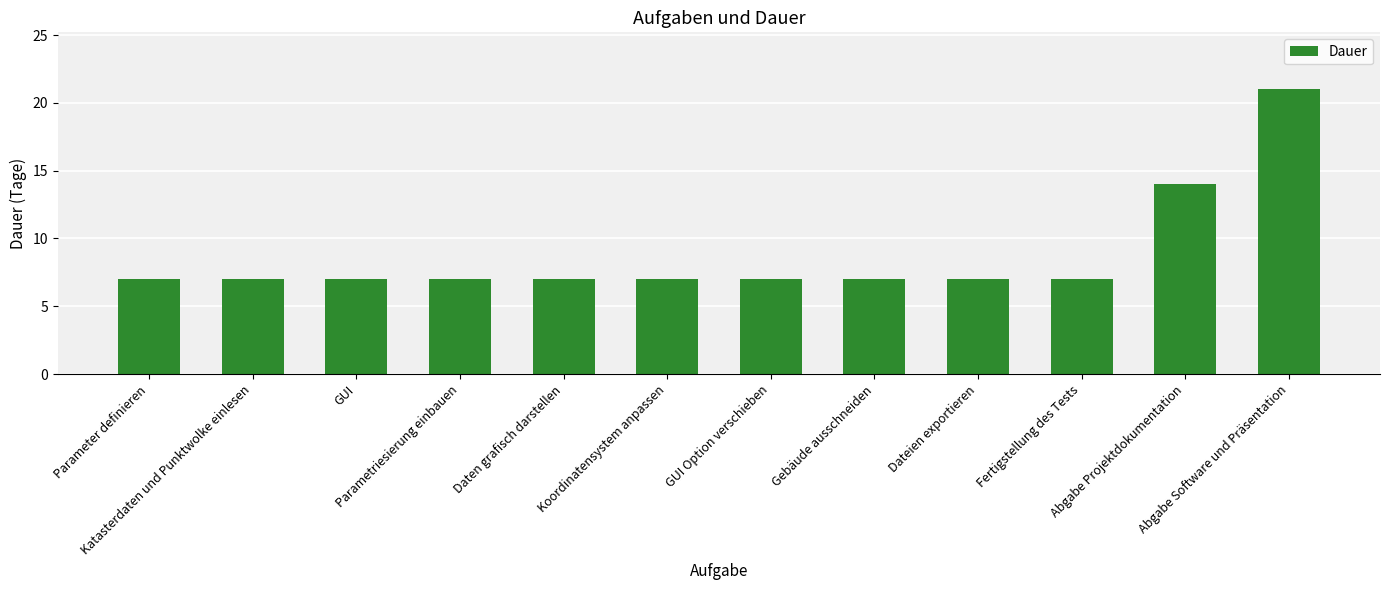

Reading left to right, transcribe all the data shown in this chart.

Parameter definieren=7	Katasterdaten und Punktwolke einlesen=7	GUI=7	Parametriesierung einbauen=7	Daten grafisch darstellen=7	Koordinatensystem anpassen=7	GUI Option verschieben=7	Gebäude ausschneiden=7	Dateien exportieren=7	Fertigstellung des Tests=7	Abgabe Projektdokumentation=14	Abgabe Software und Präsentation=21